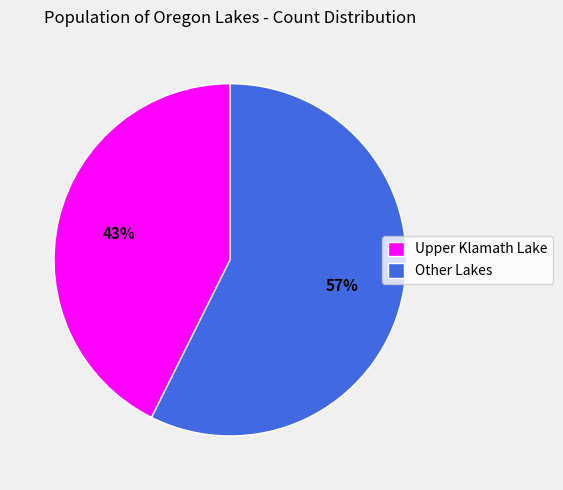

Rank the categories by value from highest to lowest.

Other Lakes, Upper Klamath Lake